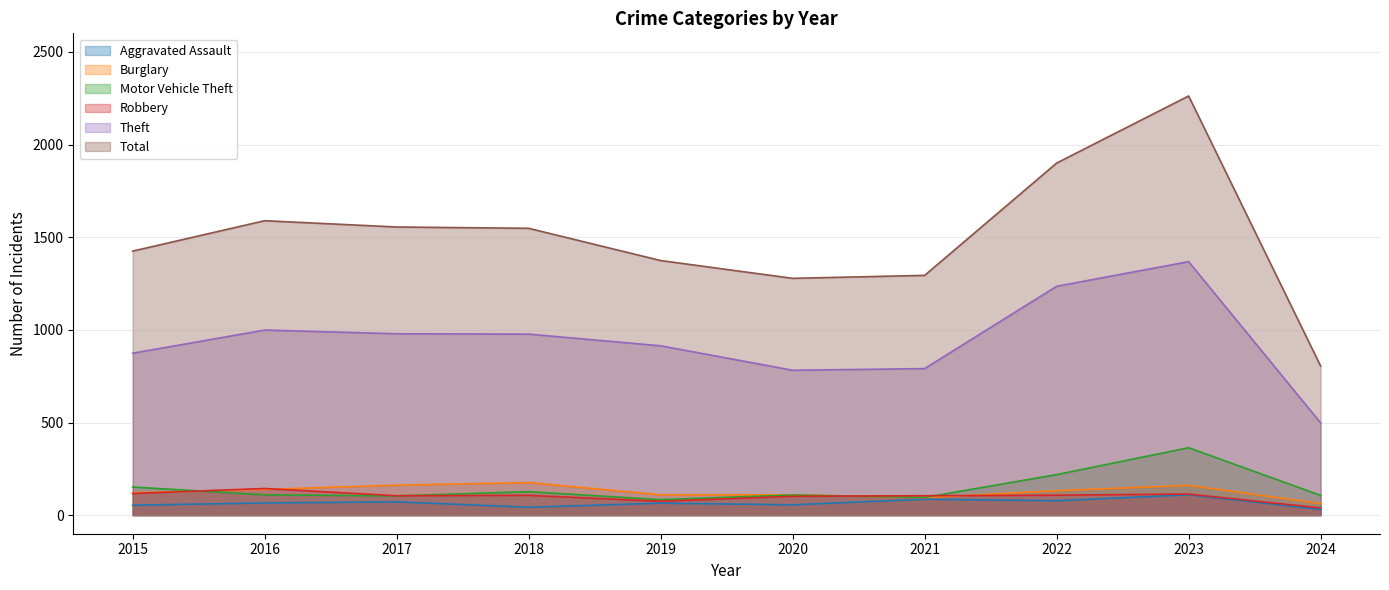

What is the difference between the maximum and second lowest values in the Total series?

984